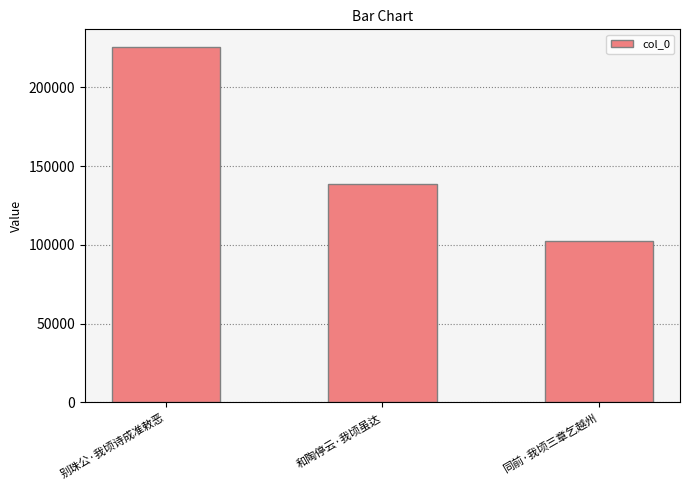

Which has a higher value, 同前·我顷三章乞越州 or 别珠公·我顷诗成准敕恶?

别珠公·我顷诗成准敕恶